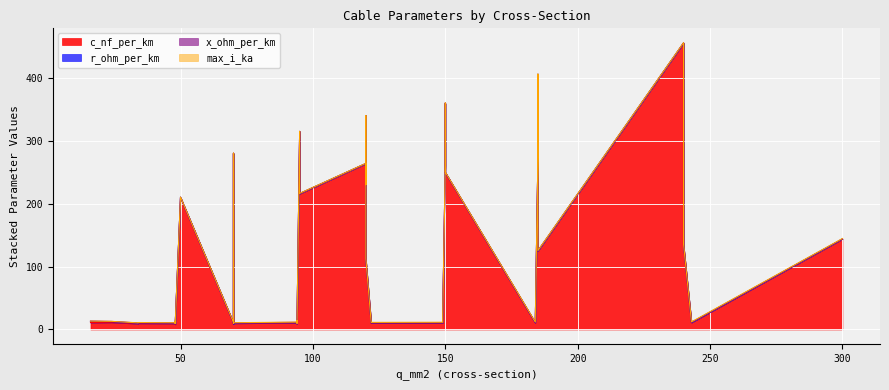

Which series has the widest spread of values?

c_nf_per_km